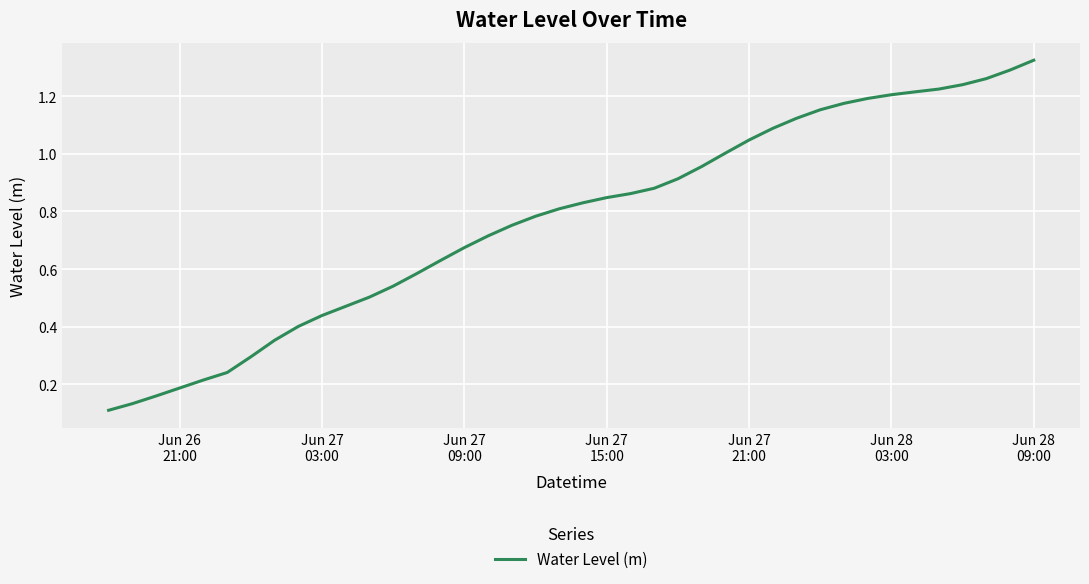

Does the chart display data point markers on the line(s)?

No